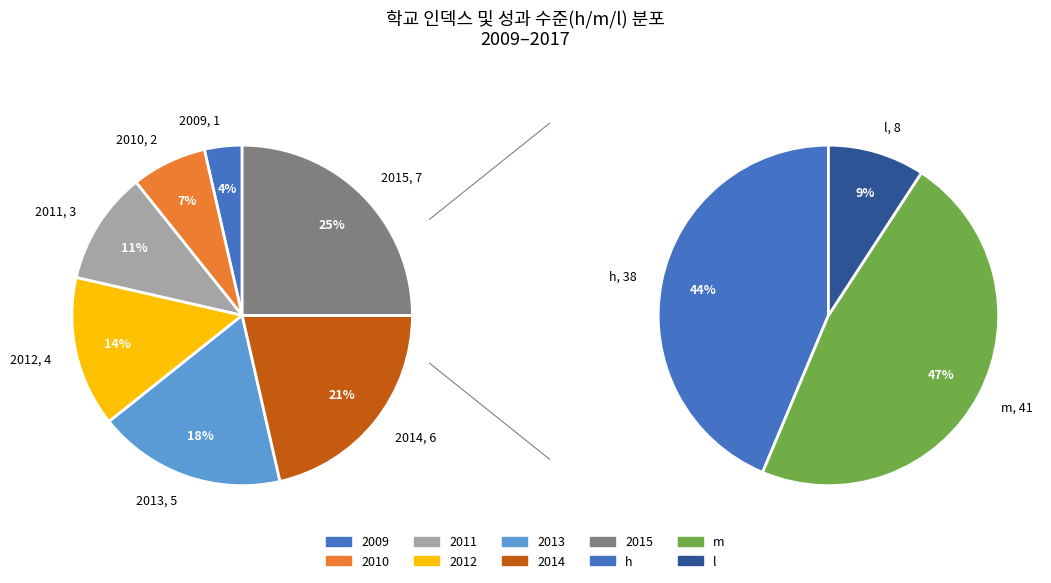

To the nearest percent, what is the combined percentage of 2013 and 2011?

29%